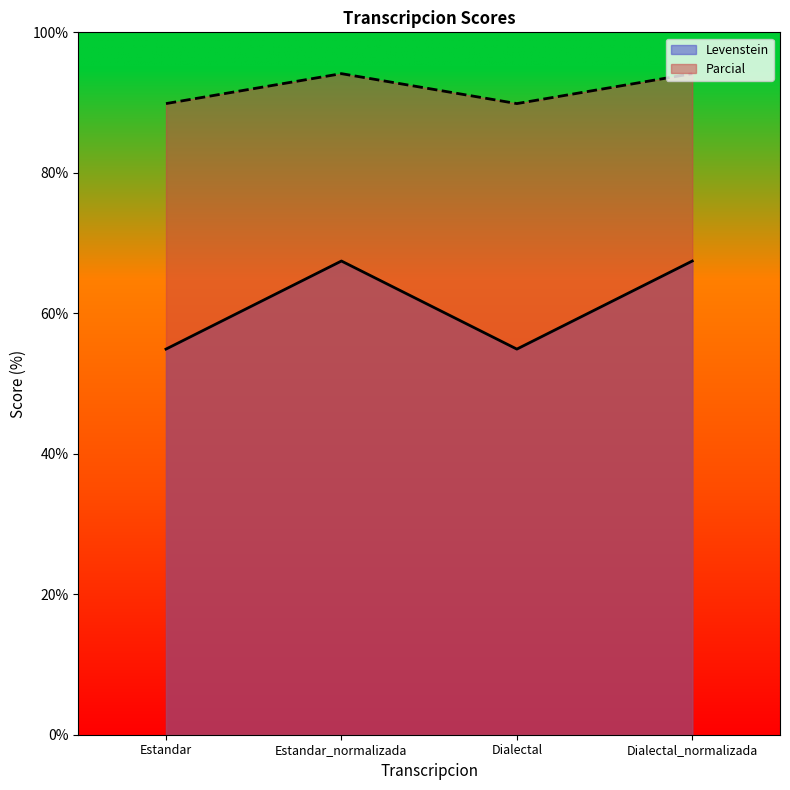

At Dialectal_normalizada, list the series in order from largest to smallest.

Parcial, Levenstein